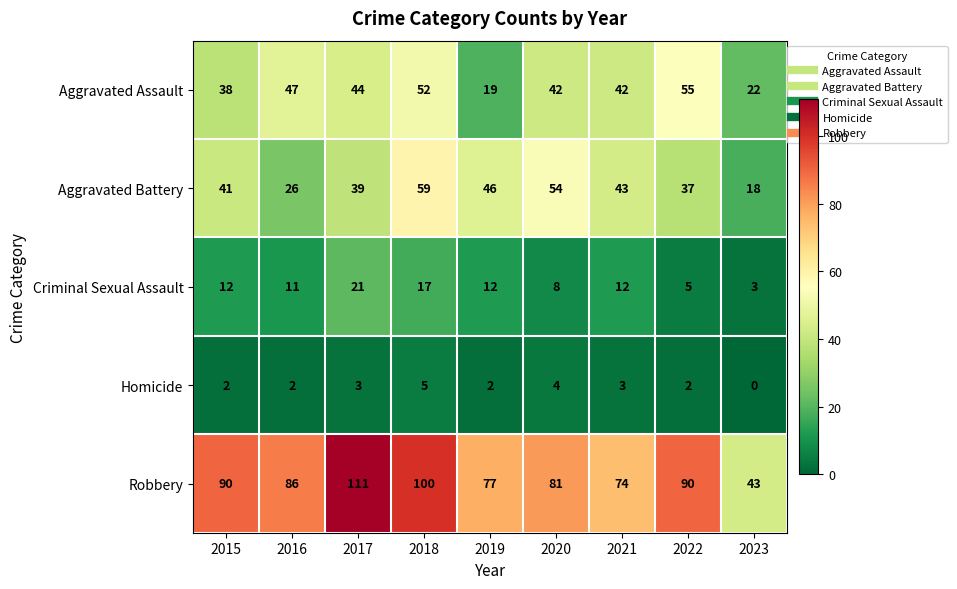

How many data points does each series have?

9